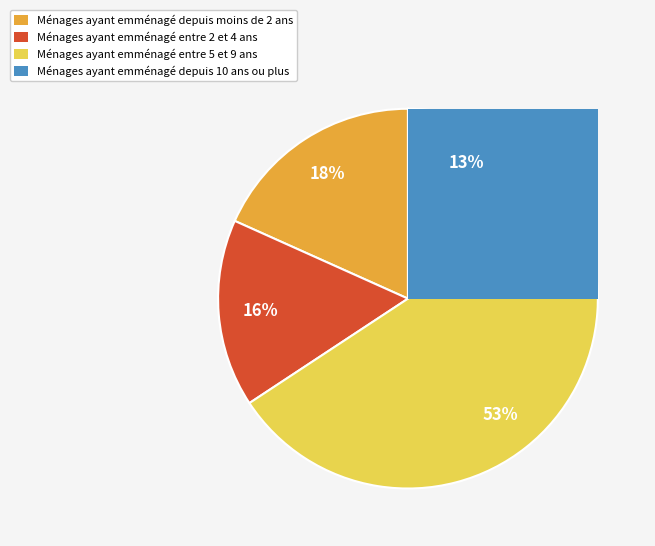

What is the change in value from 143 to 413?

+270